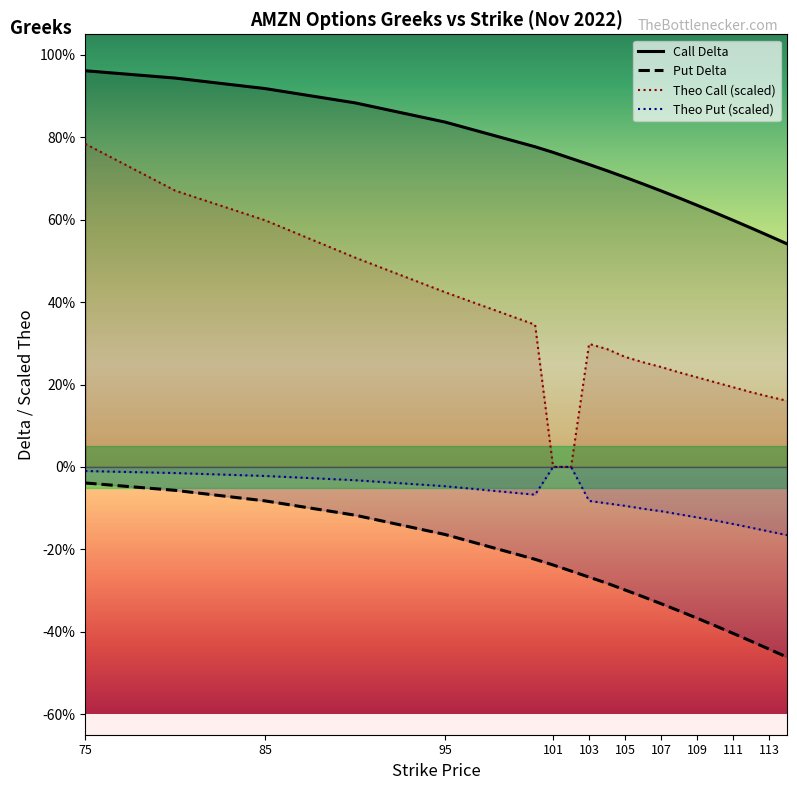

True or false: delta_C and delta_P cross at least once.

False